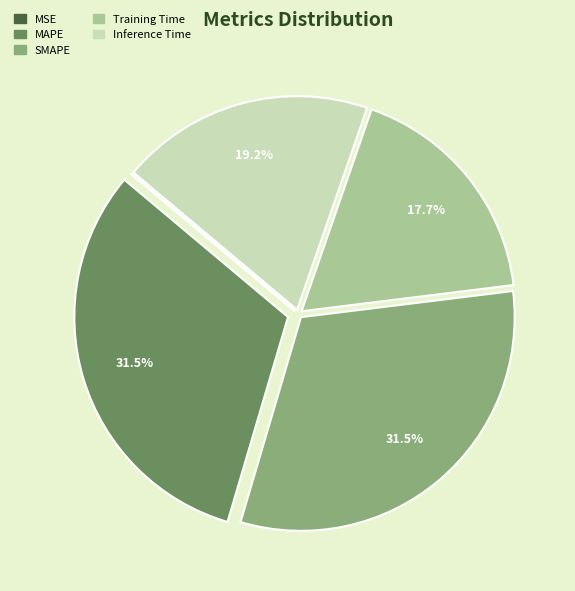

Combined, what portion of the pie is MAPE and SMAPE?

63.1%